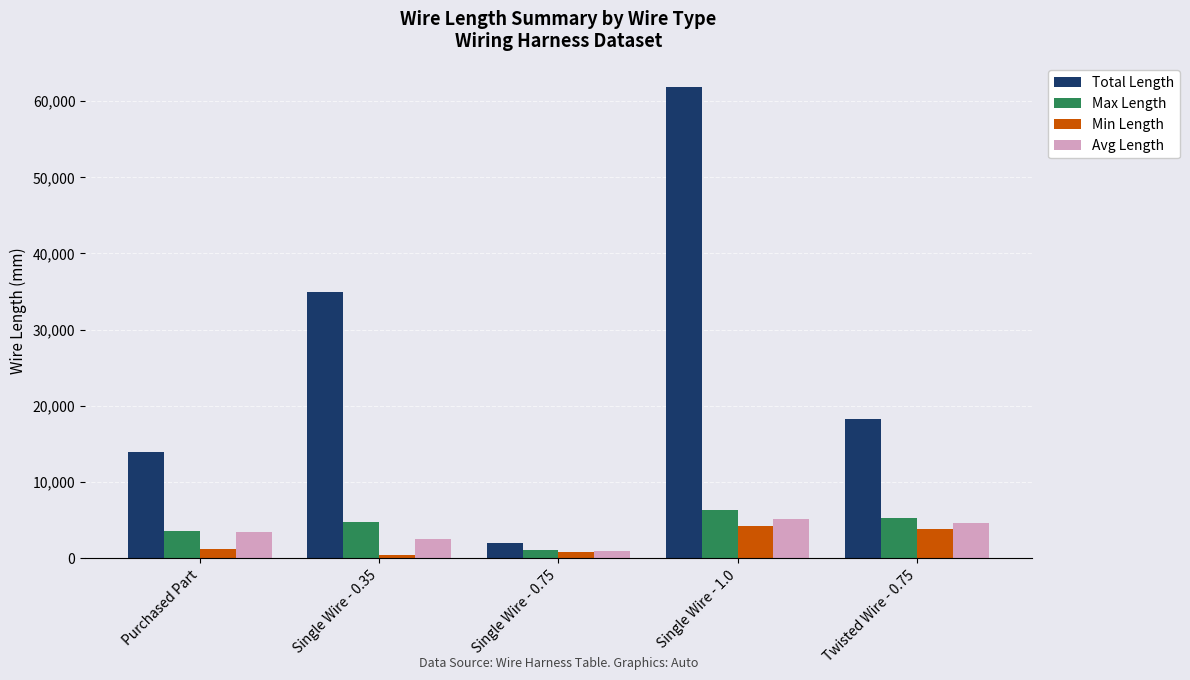

How many categories are shown in the chart?

5